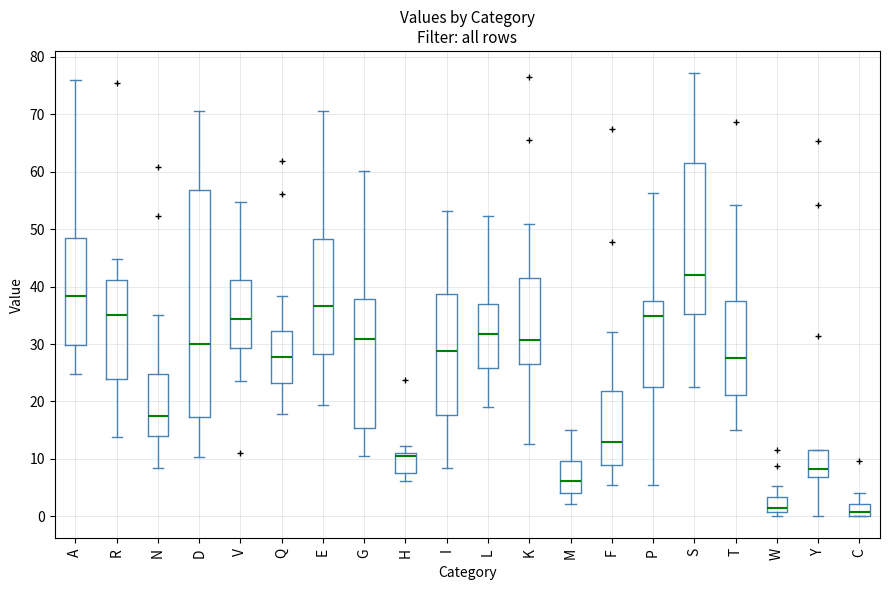

Reading left to right, read every box against the y-axis: the position of its median line, the range the box covers, and the ends of its whiskers. The values are not printed on the chart, so give them approximately, as read against the axis.

A: median 38, box 30 to 48, whiskers 25 to 76
R: median 35, box 24 to 41, whiskers 14 to 45
N: median 18, box 14 to 25, whiskers 8 to 35
D: median 30, box 17 to 57, whiskers 10 to 71
V: median 34, box 29 to 41, whiskers 24 to 55
Q: median 28, box 23 to 32, whiskers 18 to 38
E: median 37, box 28 to 48, whiskers 19 to 71
G: median 31, box 15 to 38, whiskers 11 to 60
H: median 10, box 8 to 11, whiskers 6 to 12
I: median 29, box 18 to 39, whiskers 8 to 53
L: median 32, box 26 to 37, whiskers 19 to 52
K: median 31, box 27 to 41, whiskers 13 to 51
M: median 6, box 4 to 10, whiskers 2 to 15
F: median 13, box 9 to 22, whiskers 5 to 32
P: median 35, box 23 to 37, whiskers 6 to 56
S: median 42, box 35 to 62, whiskers 23 to 77
T: median 28, box 21 to 37, whiskers 15 to 54
W: median 1 (just above the box's lower edge), box 1 to 3, whiskers 0 to 5
Y: median 8, box 7 to 12, whiskers 0 to 12
C: median 1, box 0 to 2, whiskers 0 to 4